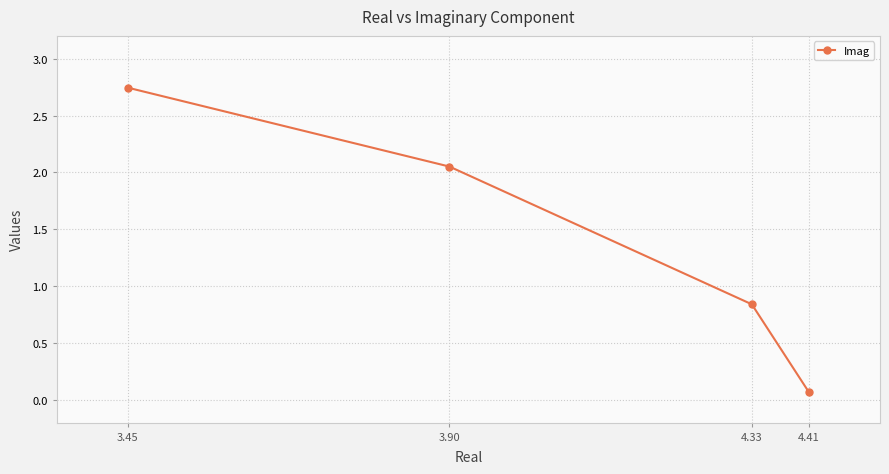

Which category has the highest value across all series?

3.45